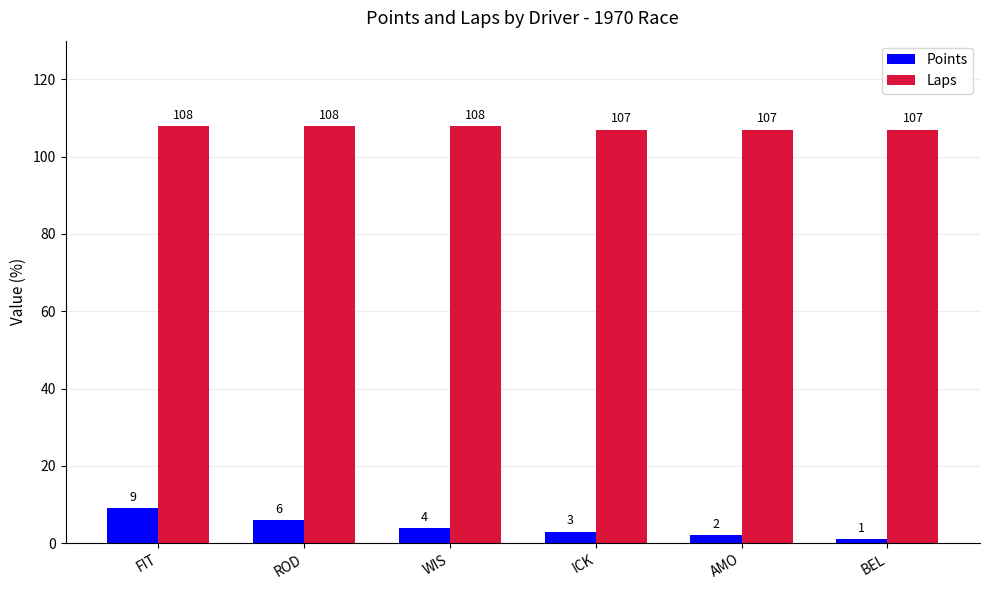

Where does the Points series first go above 4?

FIT